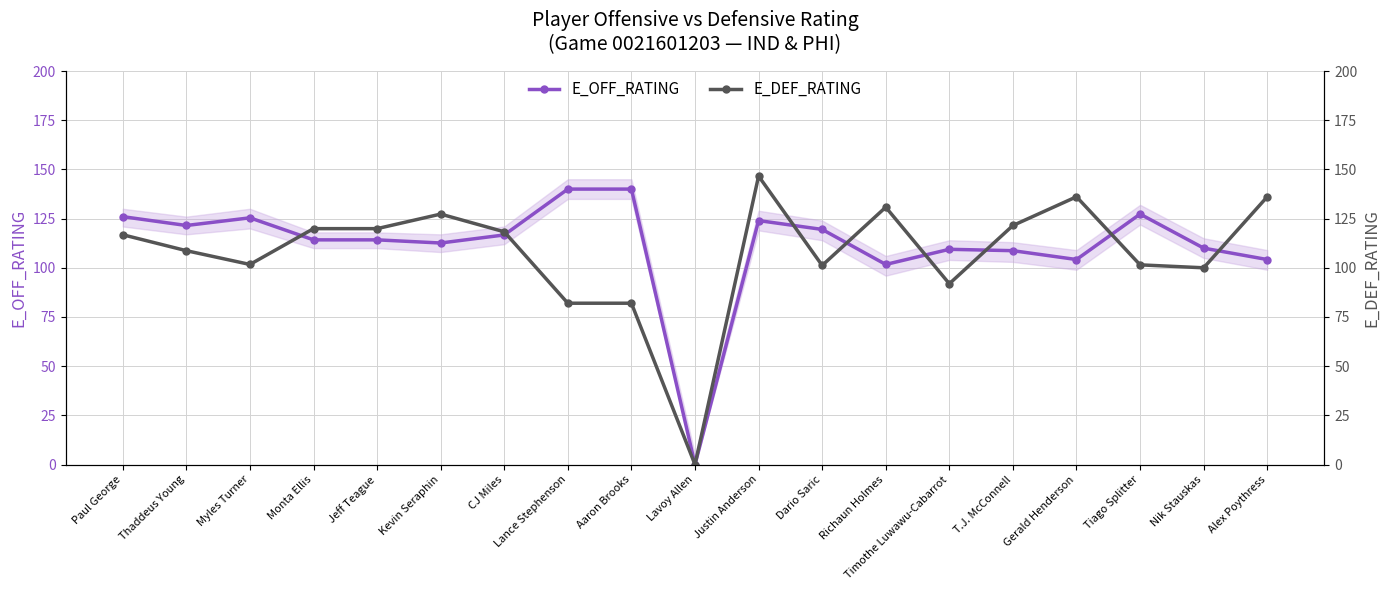

True or false: E_OFF_RATING has more than 0 interior local peaks.

True